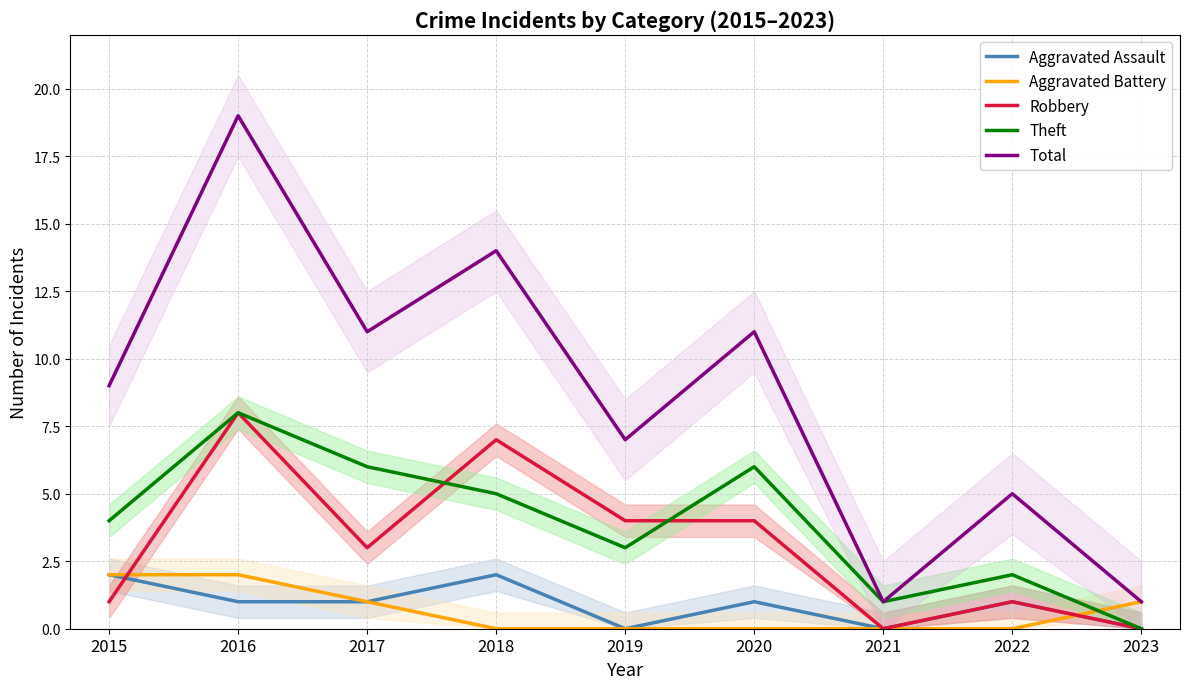

What is the total value across all series at 2016?

38